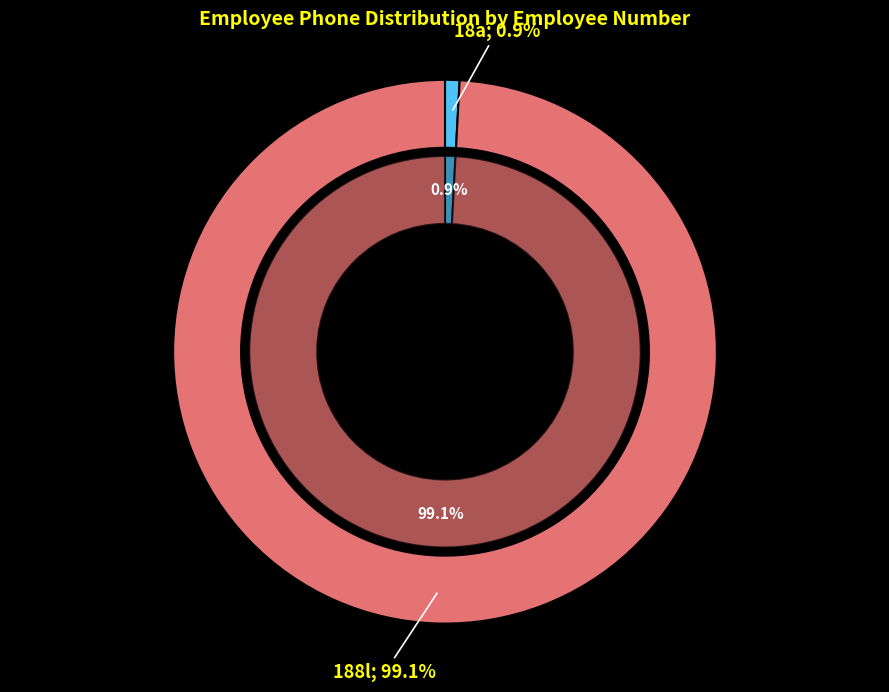

How many segments does this pie chart have?

2